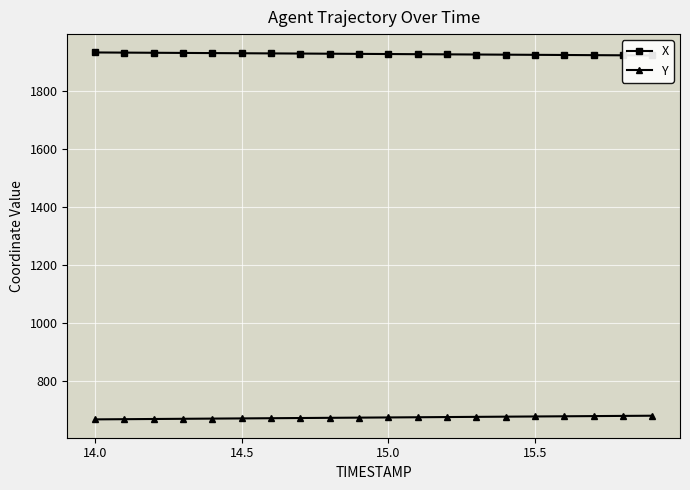

What is the lowest value of the Y series?

668.1